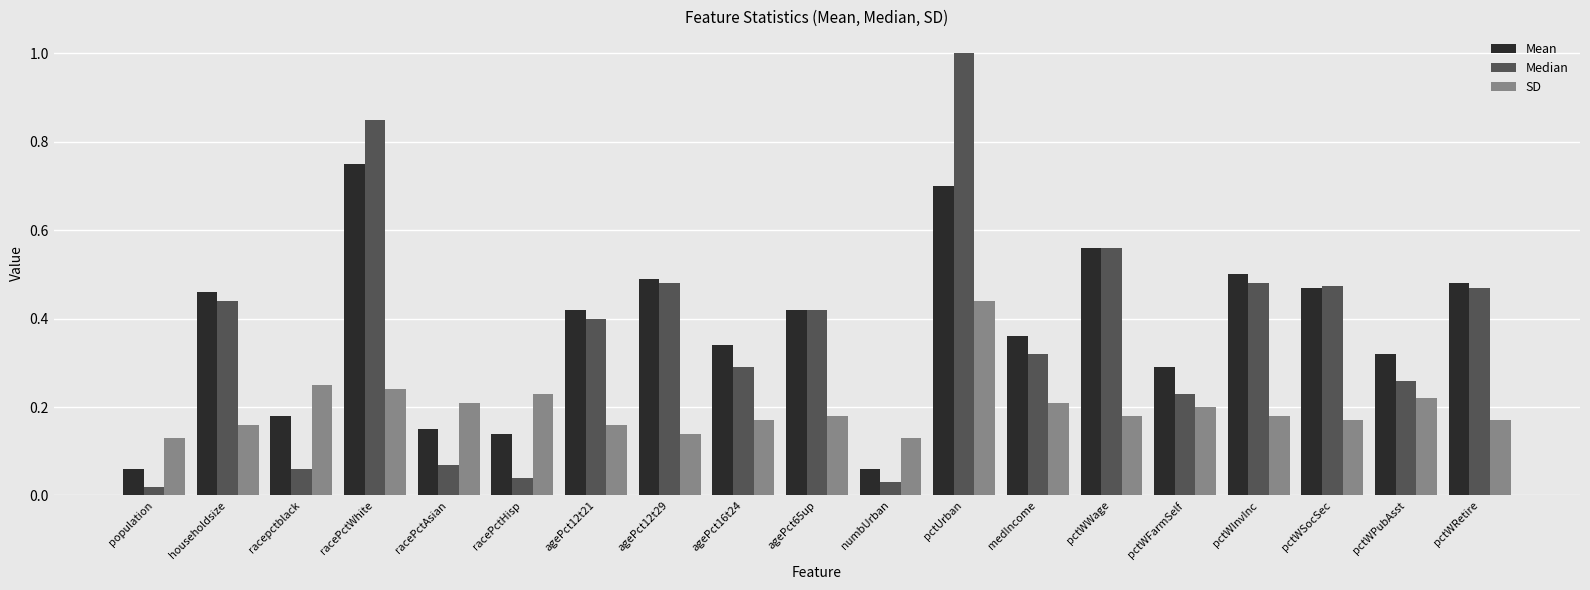

What is the label of the 14th bar from the right?

racePctHisp